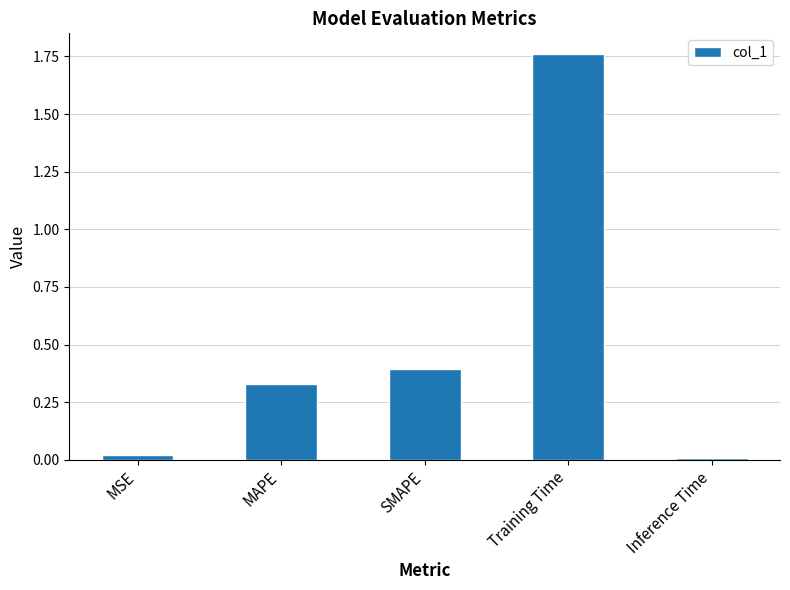

What is the average value?

0.5